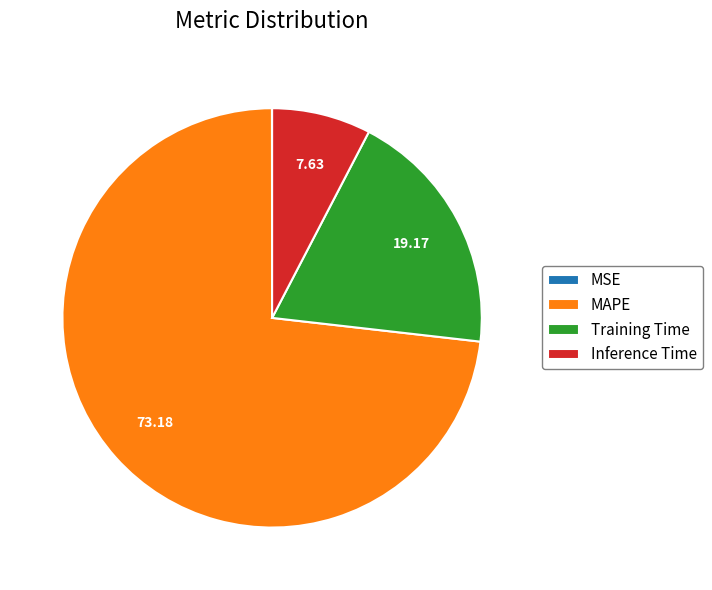

What is the largest slice in the pie chart?

MAPE